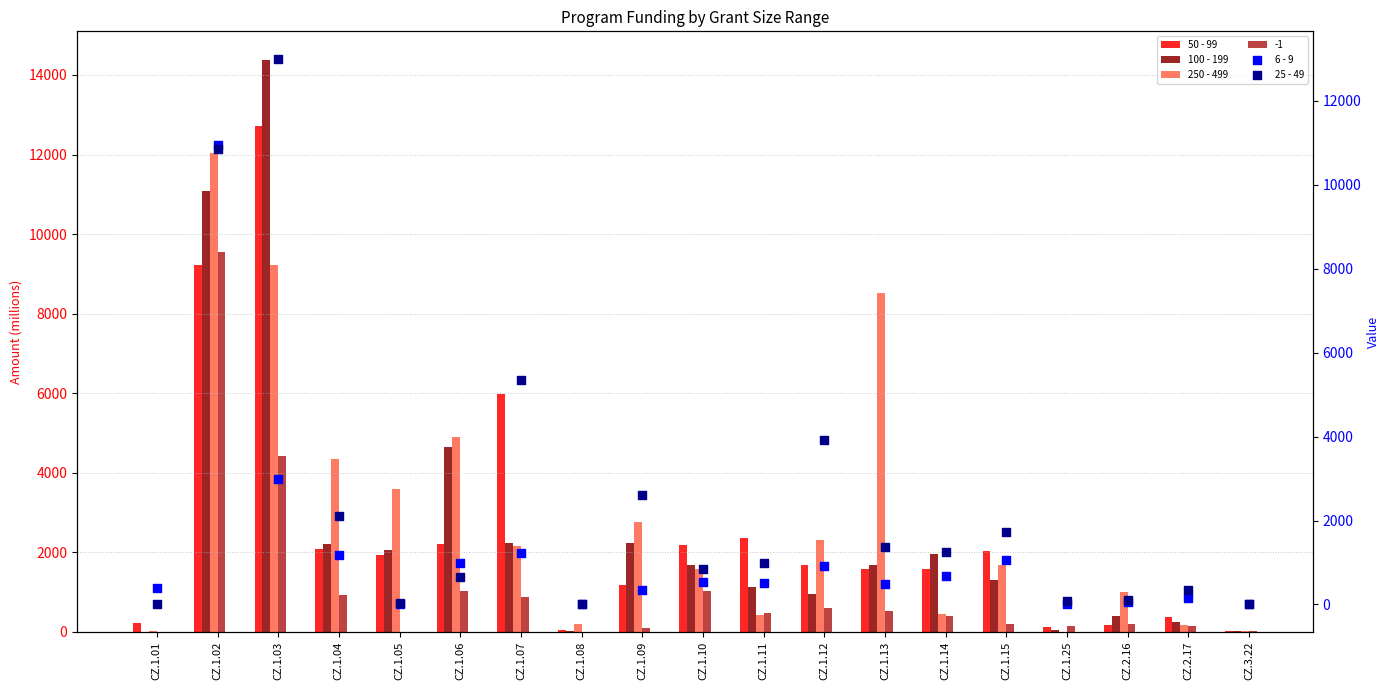

Which series contains the highest Y value?

100 - 199